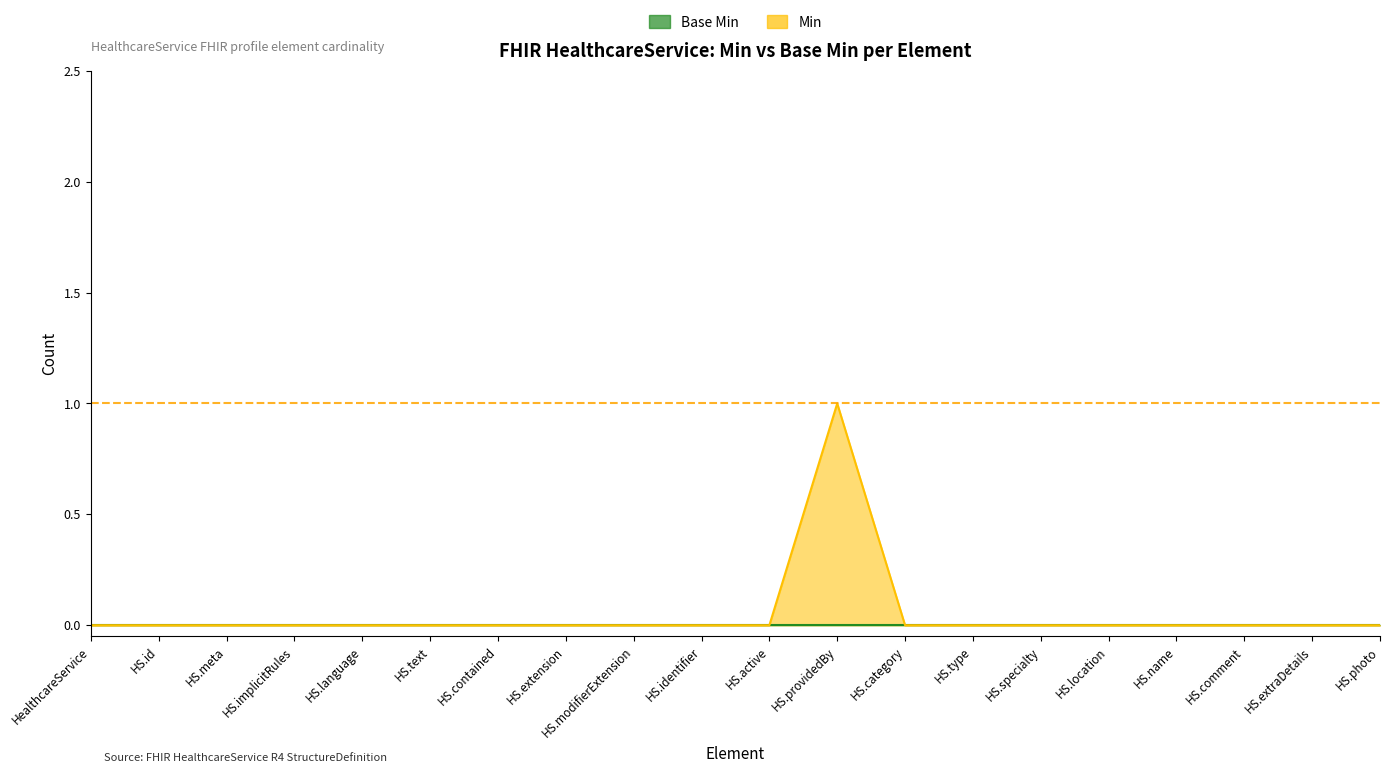

True or false: there are more than 2 points higher than both neighbors.

False